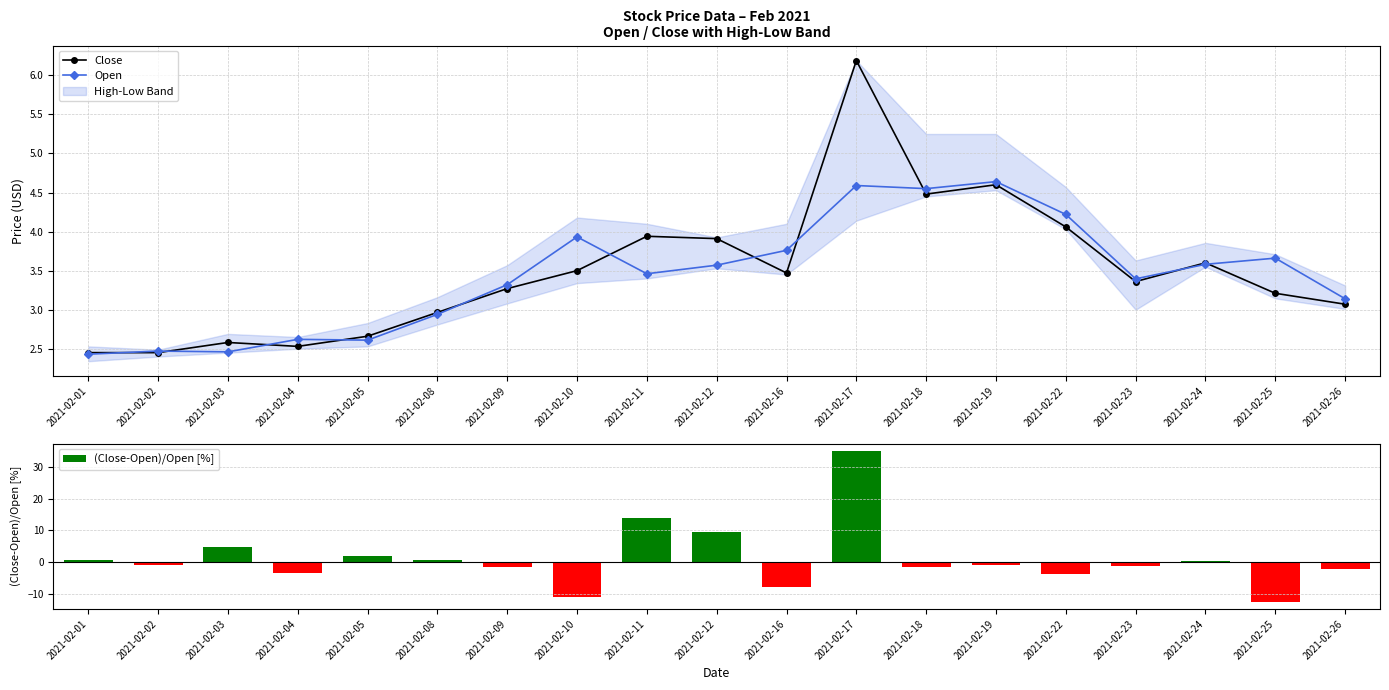

What is the total value across all series at 2021-02-09?

5.1